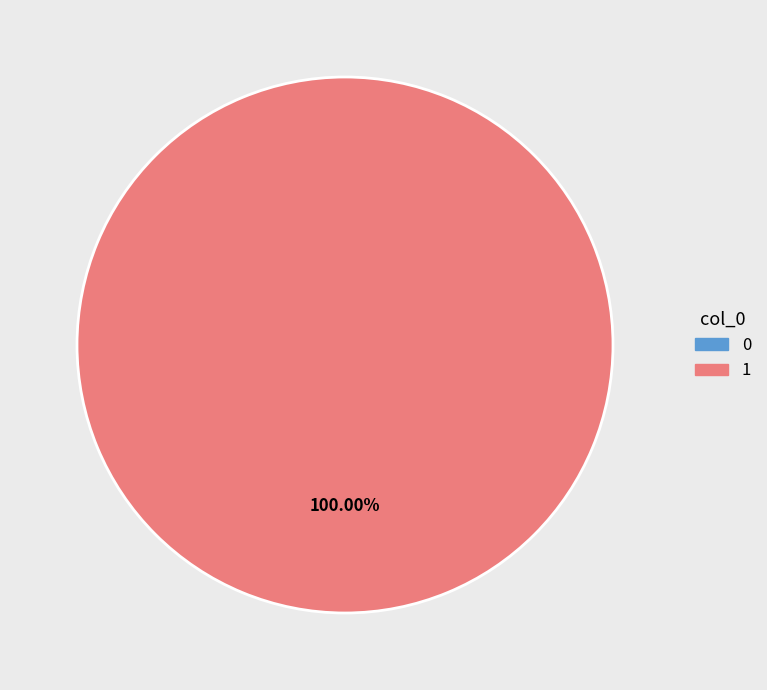

How many segments does this pie chart have?

2